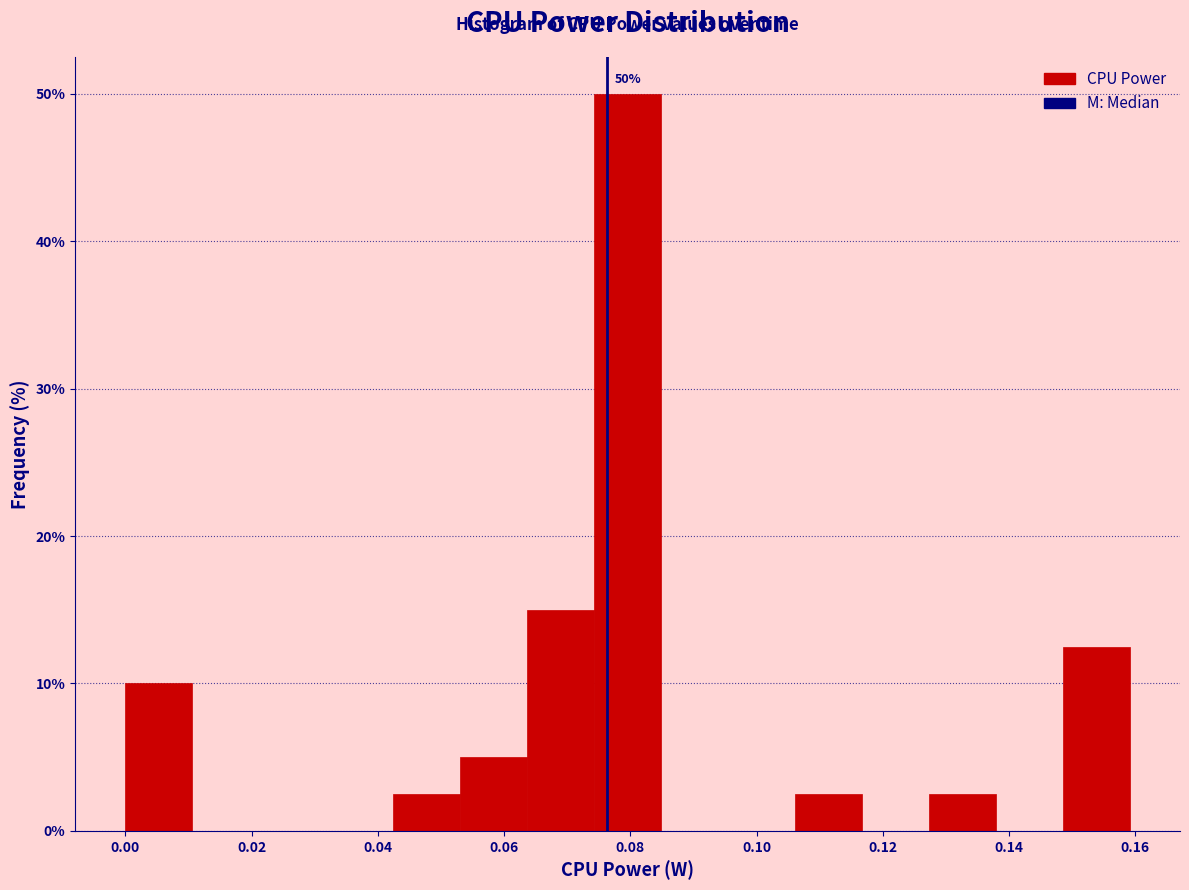

Which range on the x-axis has the tallest bar?

0.074 to 0.084